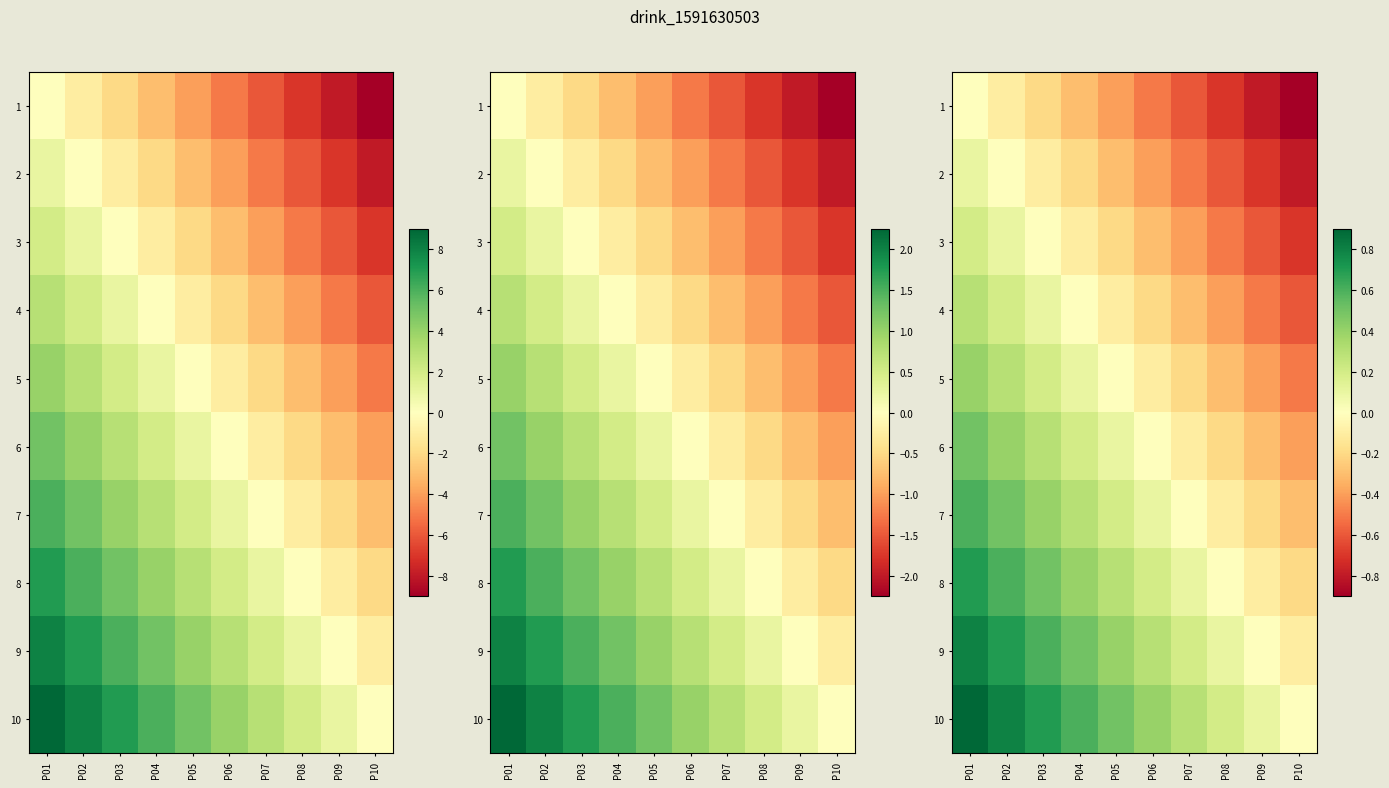

Count the number of categories in the chart.

10